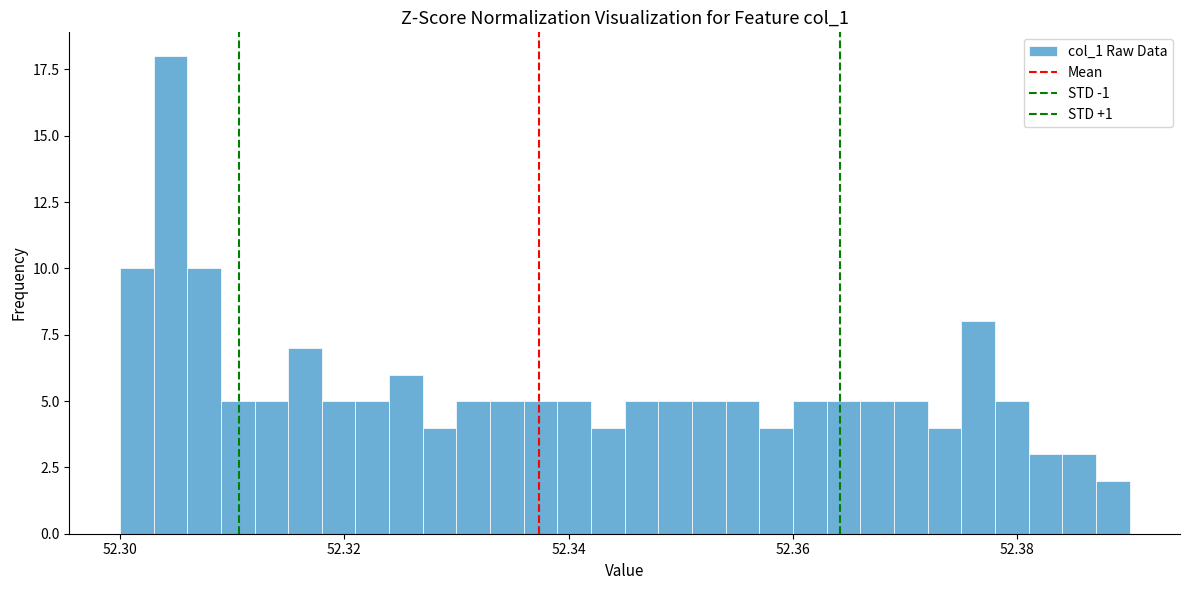

Read against the x-axis, roughly where is the centre of the tallest bar?

52.304